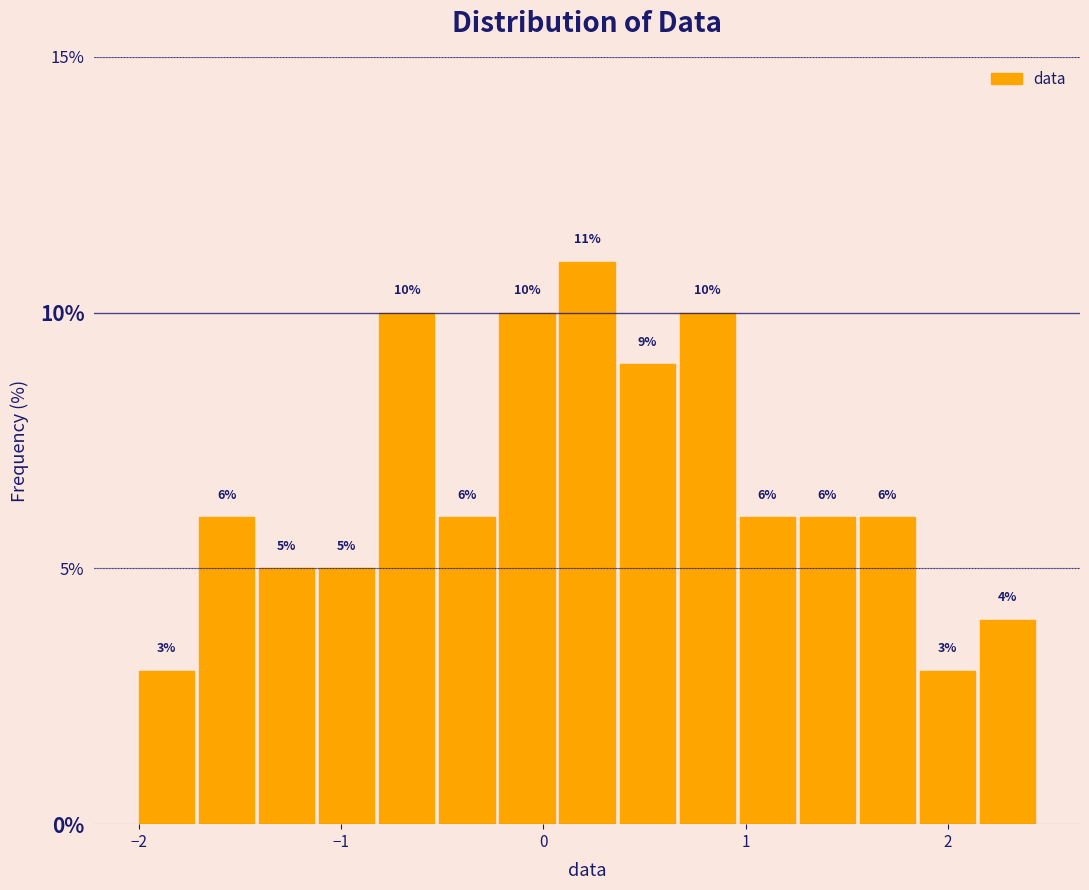

Read against the x-axis, roughly where is the centre of the tallest bar?

0.2